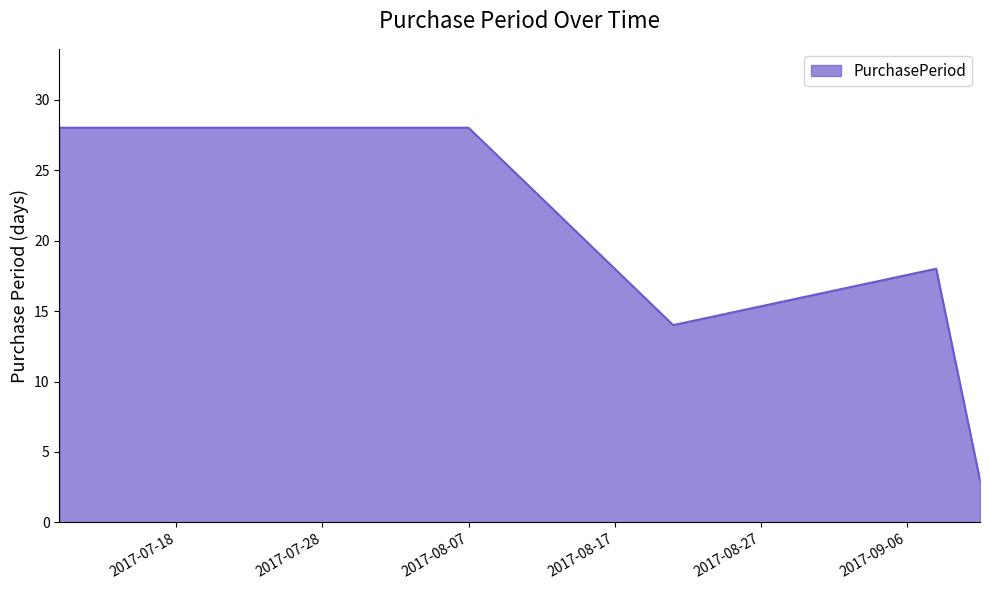

True or false: there are more than 2 points higher than both neighbors.

False